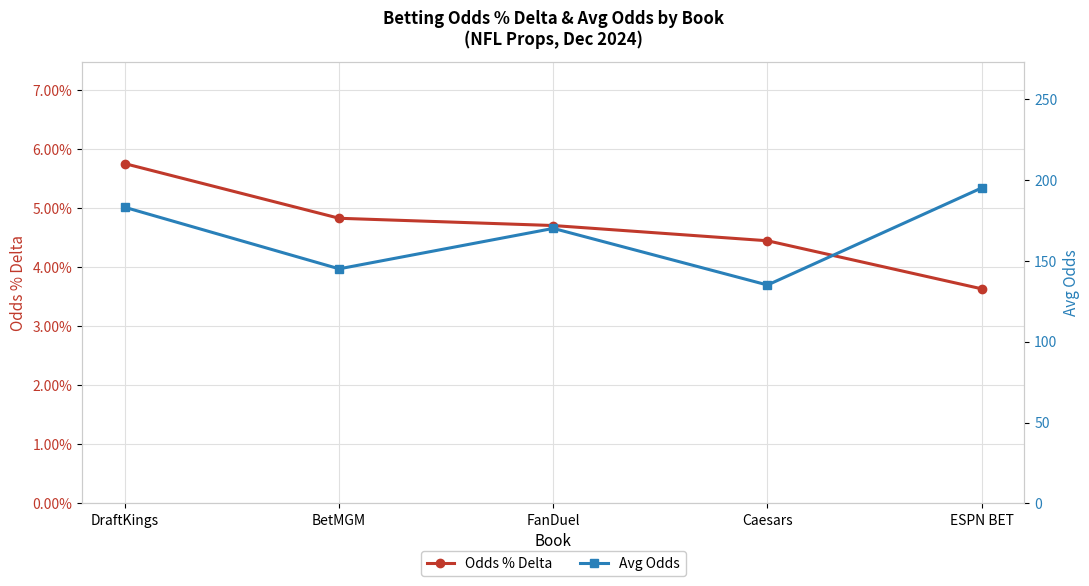

What is the maximum value shown in the chart?

195.0